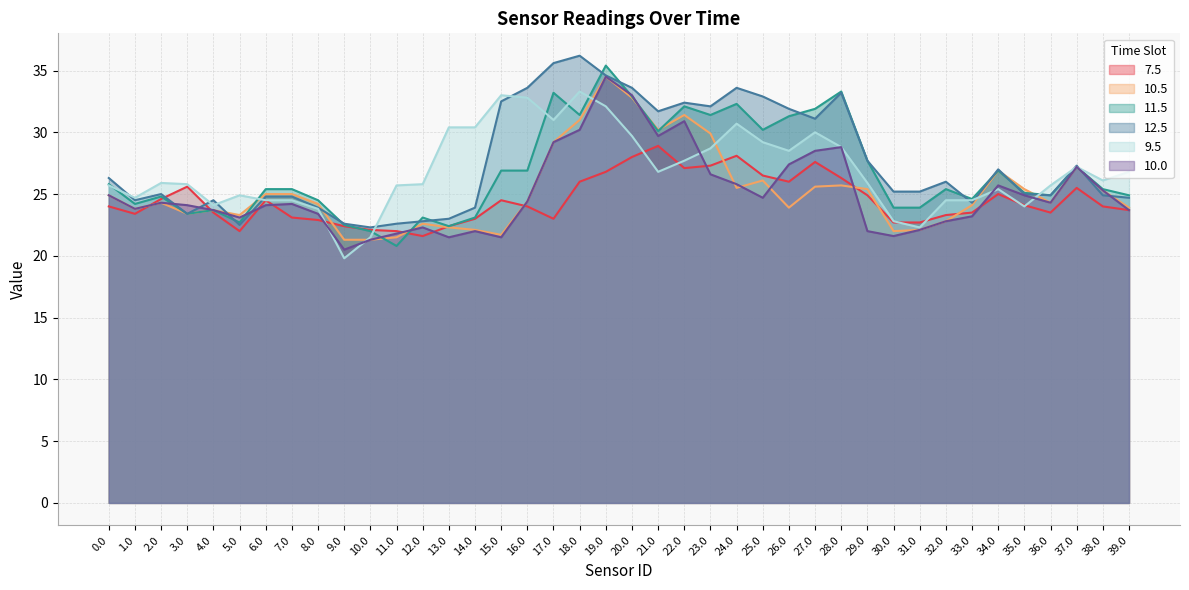

How many data points in 9.5 are above 25?

27